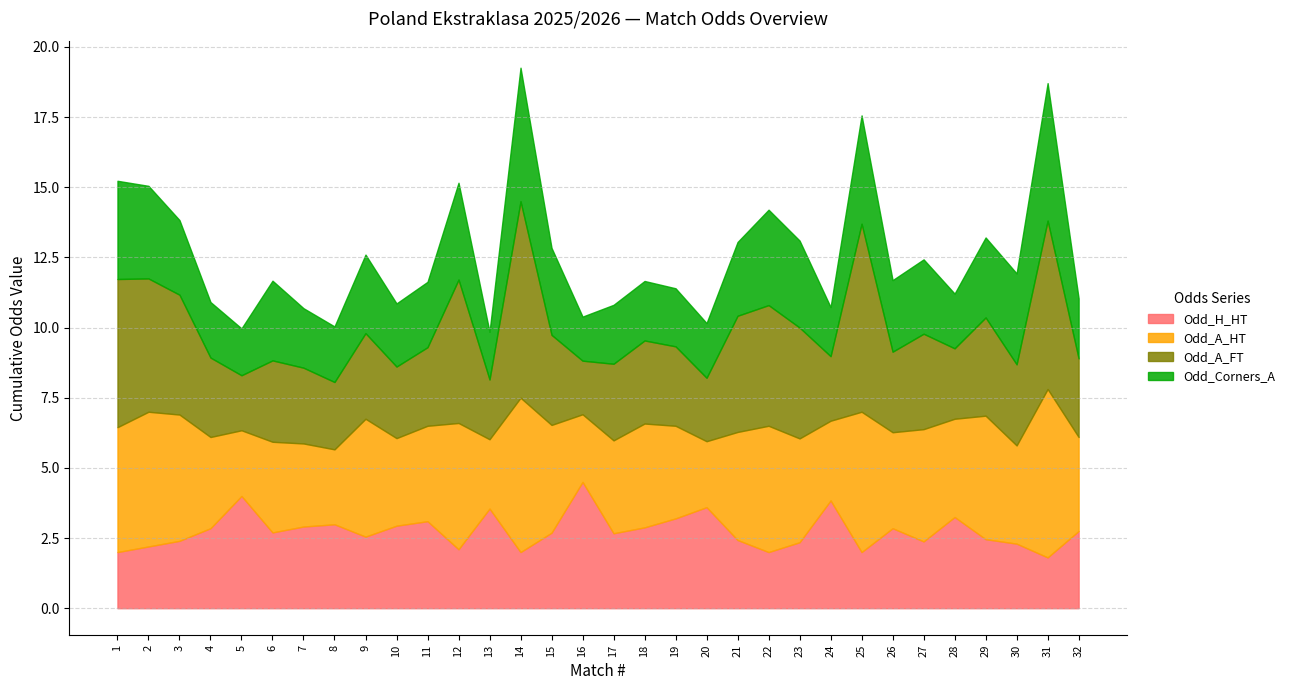

Between 10 and 11, which series saw the biggest shift?

Odd_A_HT